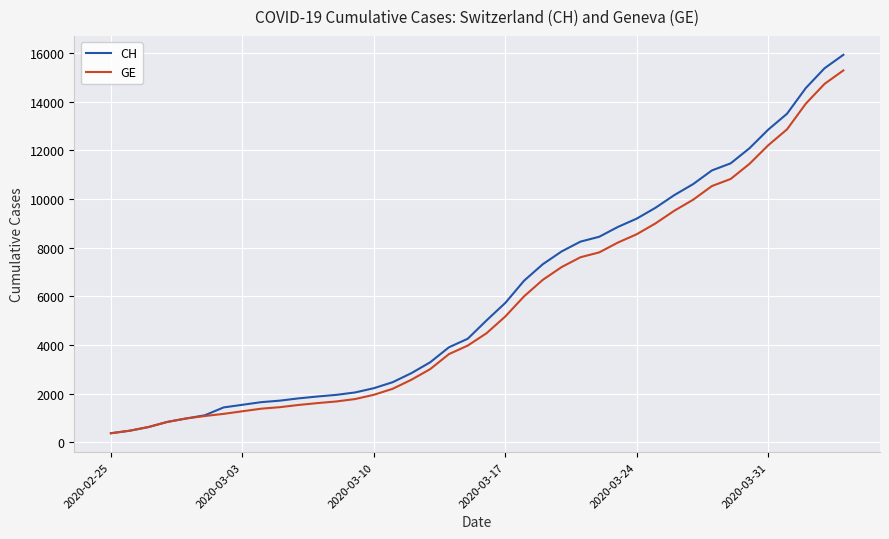

What is the highest value of the GE series?

15284